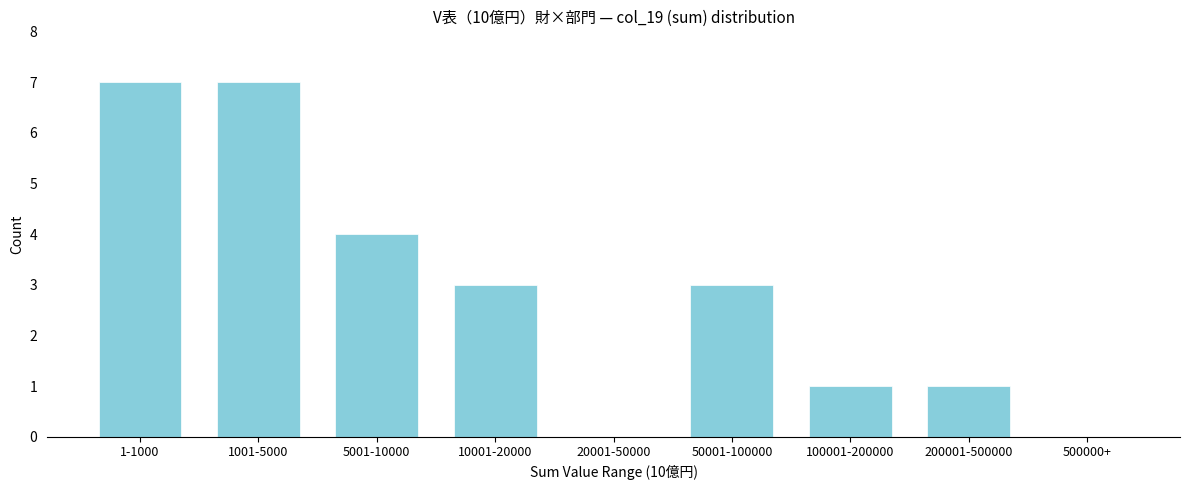

Reading left to right, list all the values displayed in this chart.

1-1000=7	1001-5000=7	5001-10000=4	10001-20000=3	20001-50000=0	50001-100000=3	100001-200000=1	200001-500000=1	500000+=0